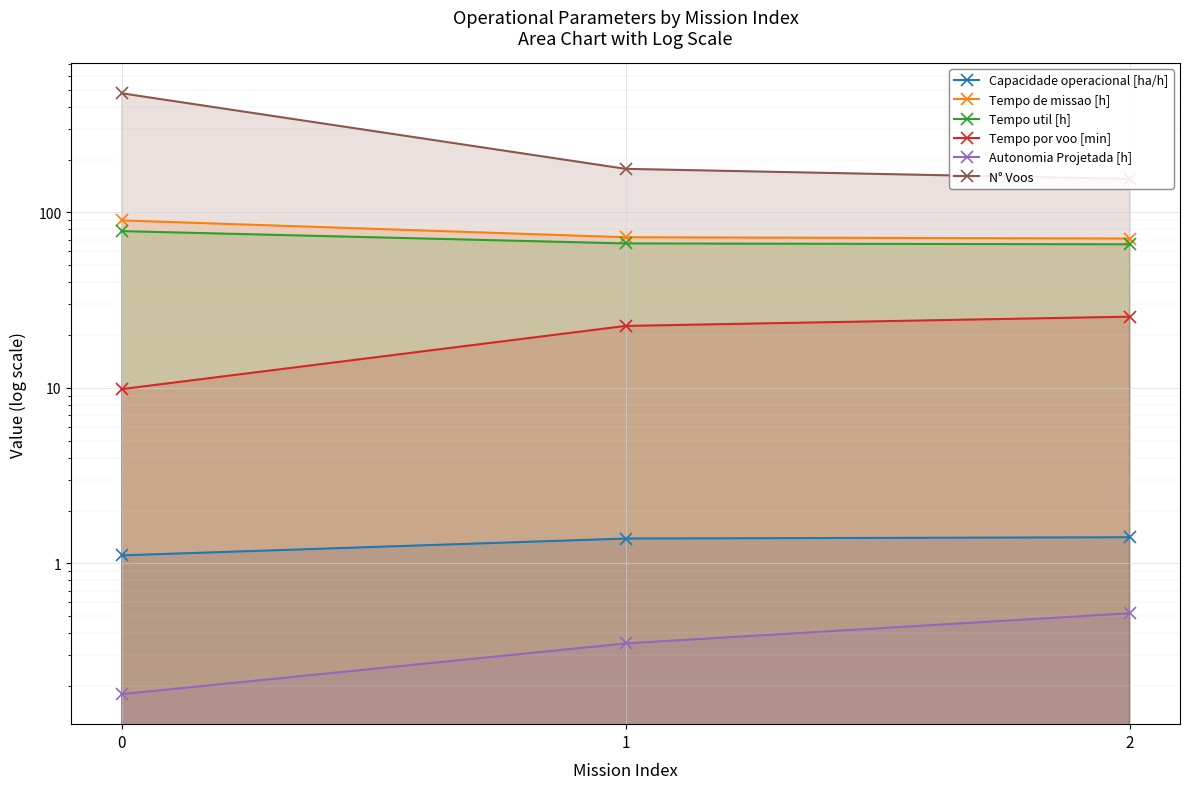

Between 2 and 0, which is larger?

2